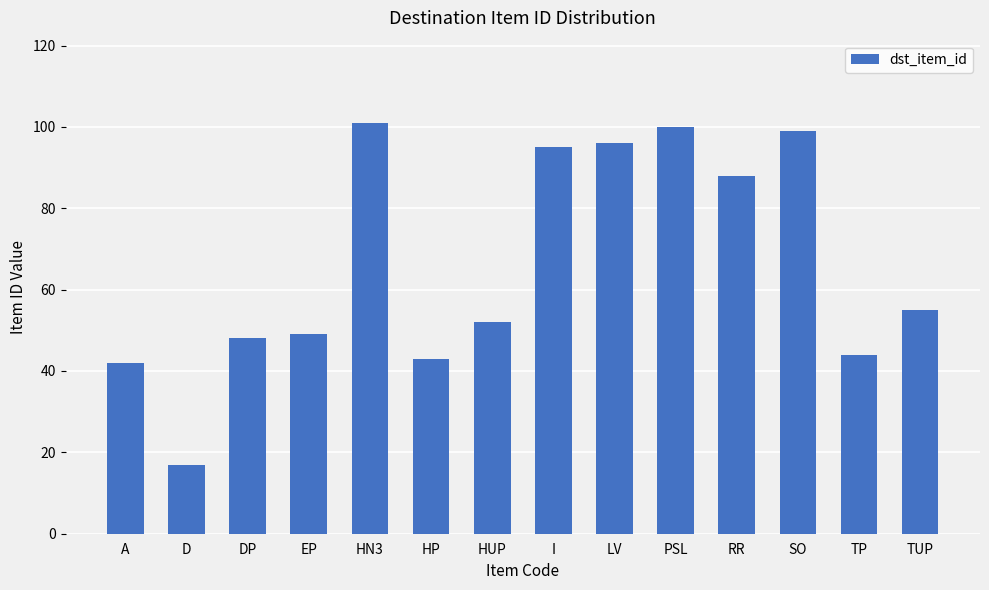

The value at I is 169. True or false?

False